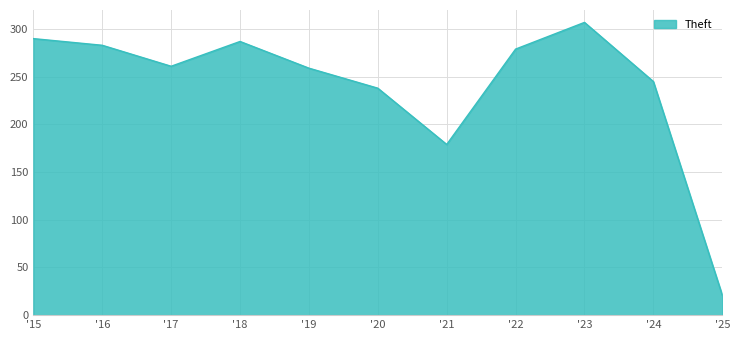

How many interior local peaks (higher than both neighbors) does the data have?

2